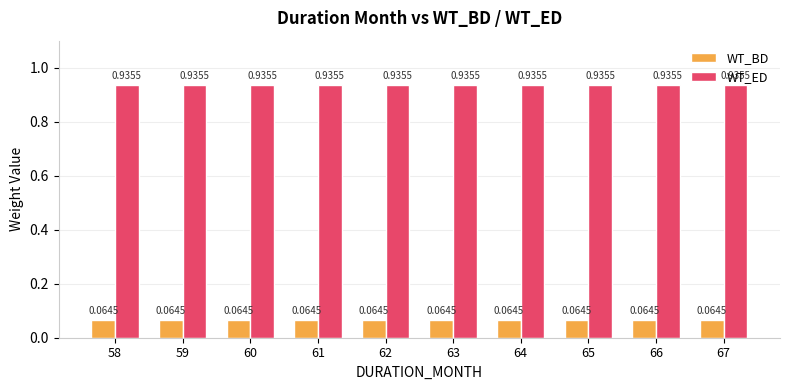

Rank the series at 61 from highest to lowest value.

WT_ED, WT_BD